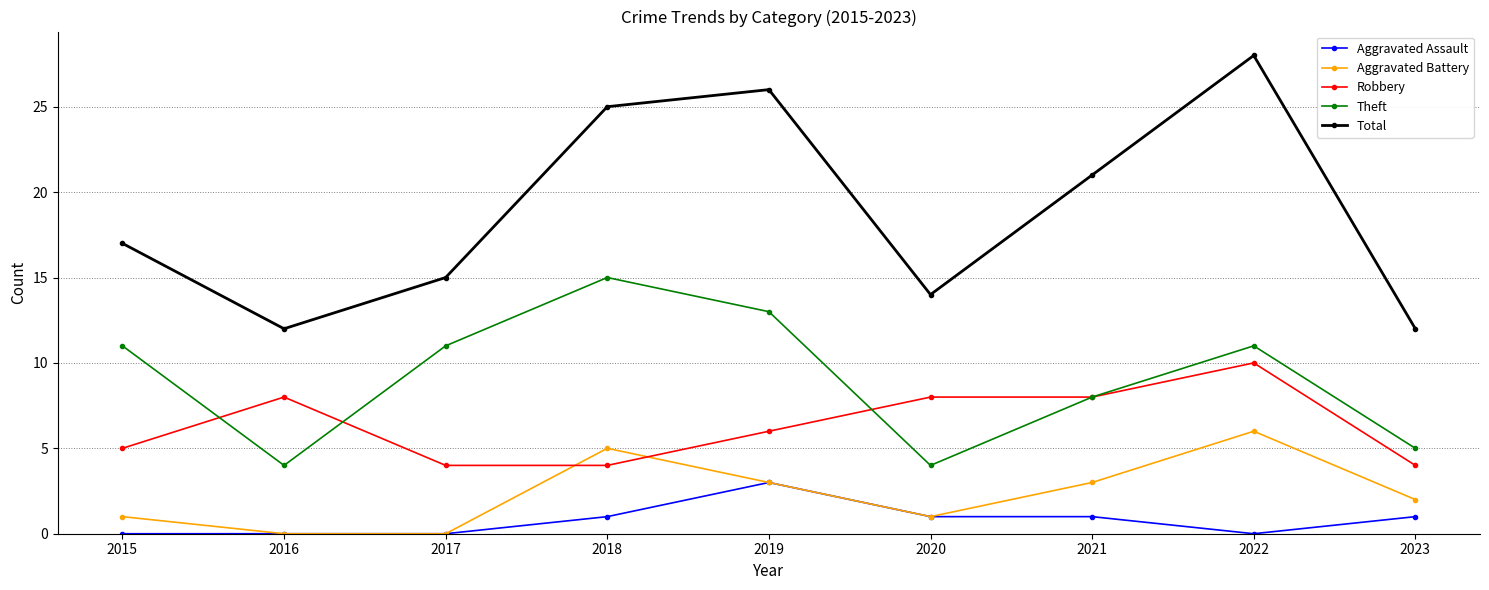

True or false: Aggravated Battery and Robbery cross at least once.

True